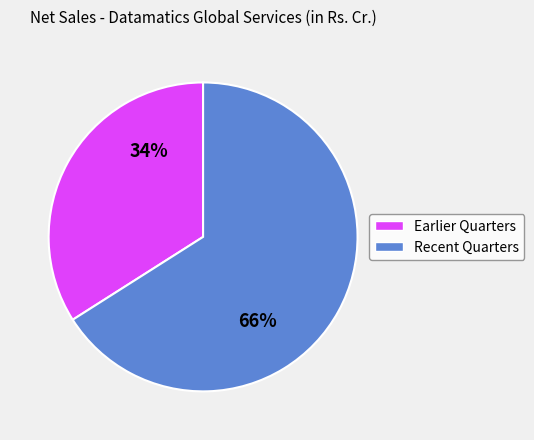

To the nearest percent, what is the average slice percentage?

50%